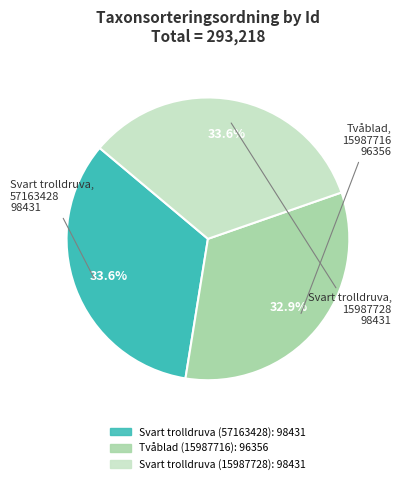

Does any single category account for the majority?

No